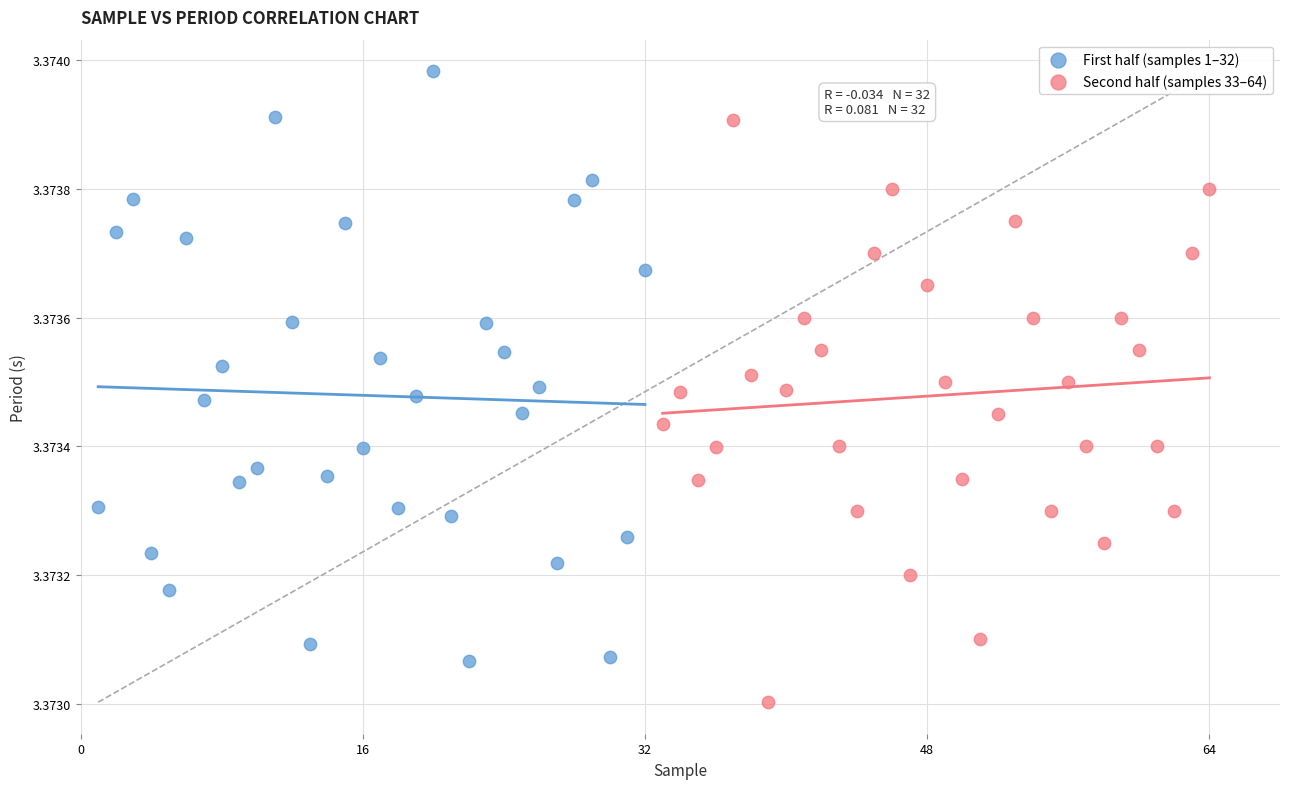

Which series contains the highest Y value?

First half (samples 1–32)